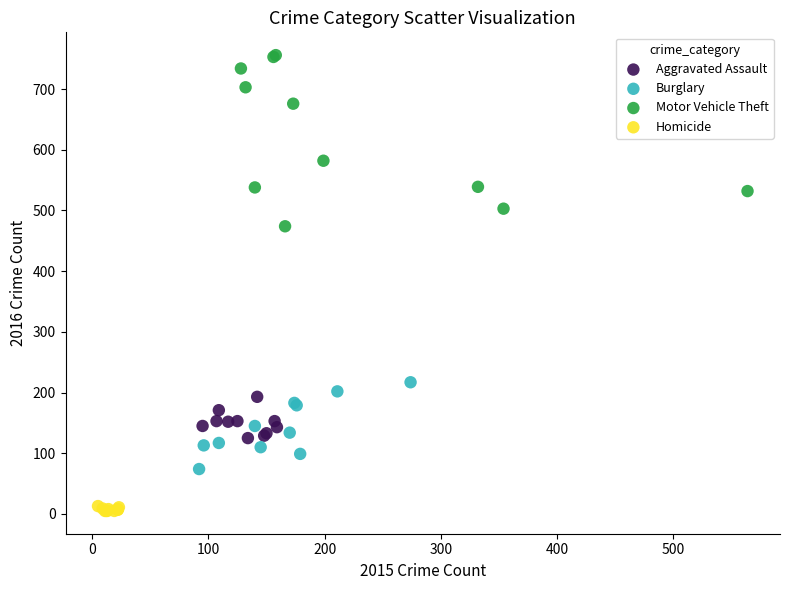

Which series has the widest spread of Y values?

Motor Vehicle Theft